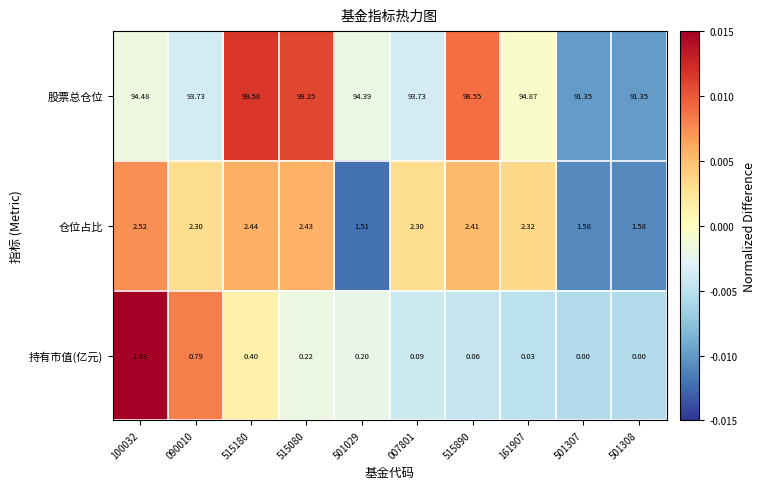

How many data points does each series have?

10